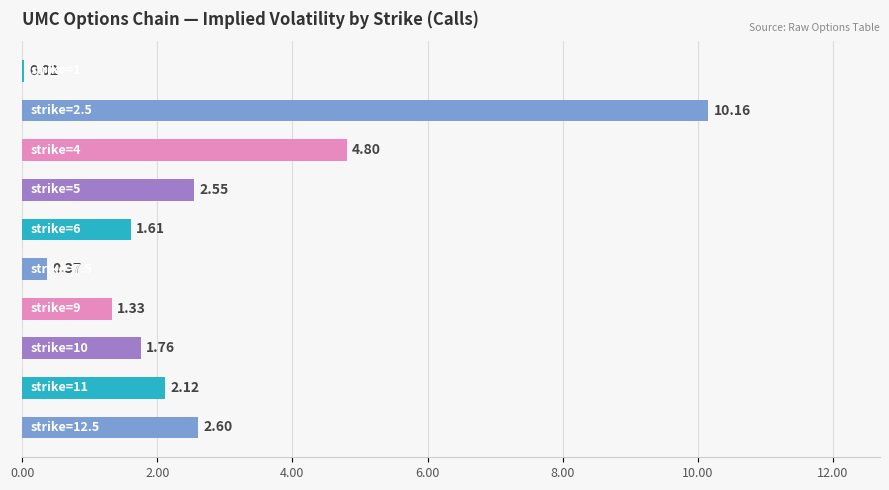

What is the sum of all values?

27.3